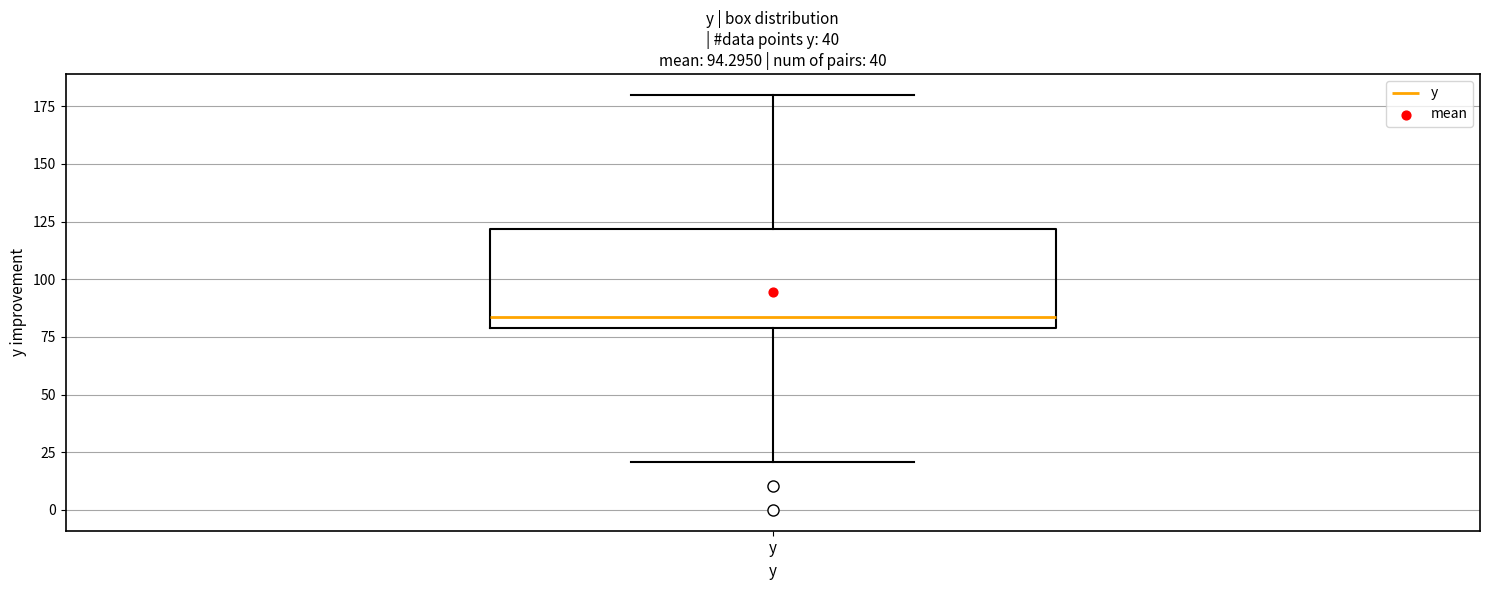

Read this box plot against the y-axis: the position of the median line, the range covered by the box, and the ends of both whiskers. The values are not printed on the chart, so give them approximately, as read against the axis.

median 85, box 80 to 120, whiskers 20 to 180